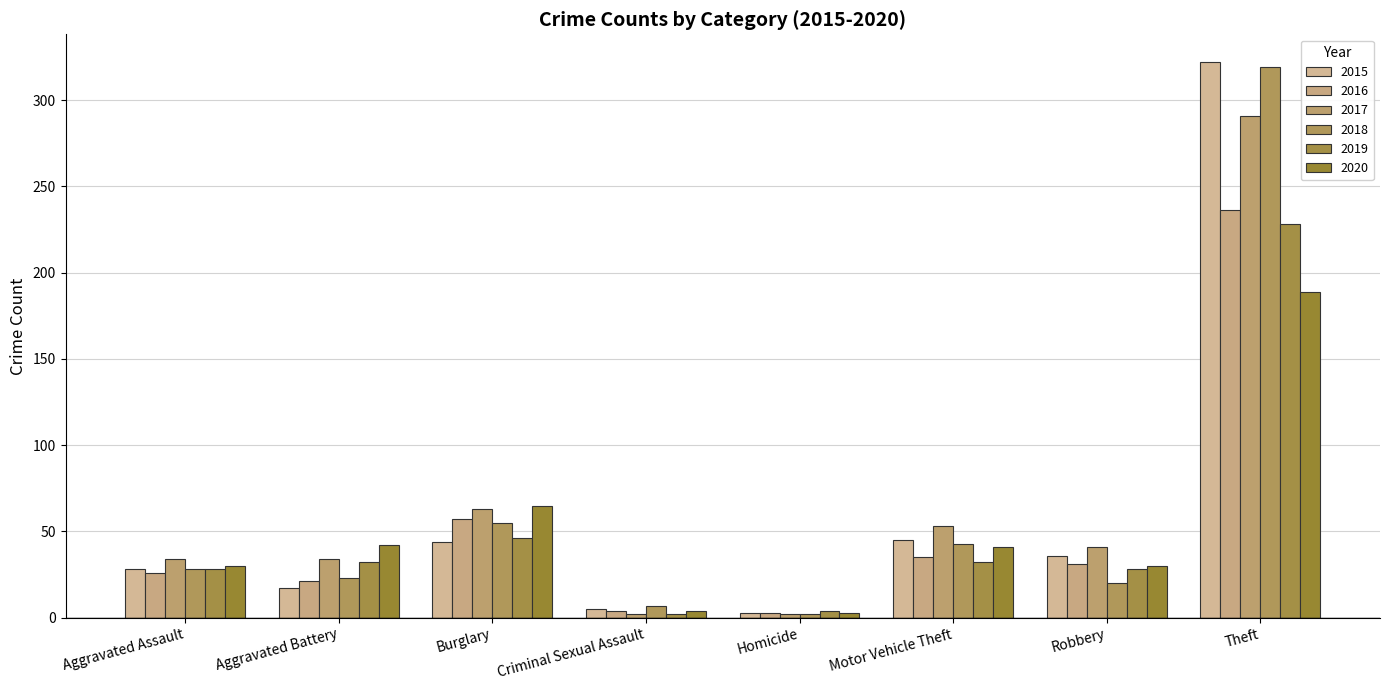

What is the maximum value for 2020?

189